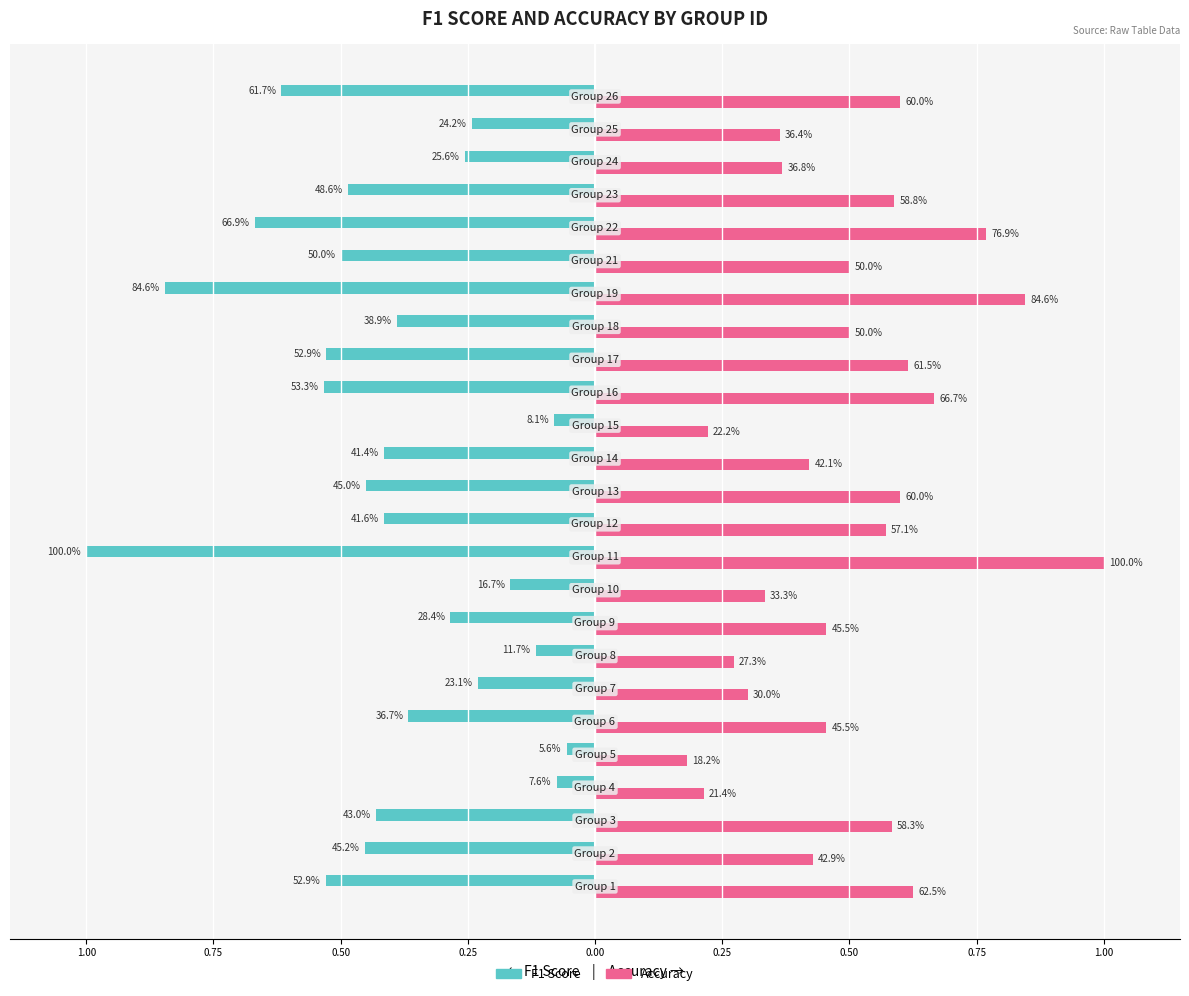

Reading left to right, what are all the values shown in this chart?

F1 Score: -0.5	-0.5	-0.4	-0.1	-0.1	-0.4	-0.2	-0.1	-0.3	-0.2	-1.0	-0.4	-0.5	-0.4	-0.1	-0.5	-0.5	-0.4	-0.8	-0.5	-0.7	-0.5	-0.3	-0.2	-0.6
Accuracy: 0.6	0.4	0.6	0.2	0.2	0.5	0.3	0.3	0.5	0.3	1.0	0.6	0.6	0.4	0.2	0.7	0.6	0.5	0.8	0.5	0.8	0.6	0.4	0.4	0.6